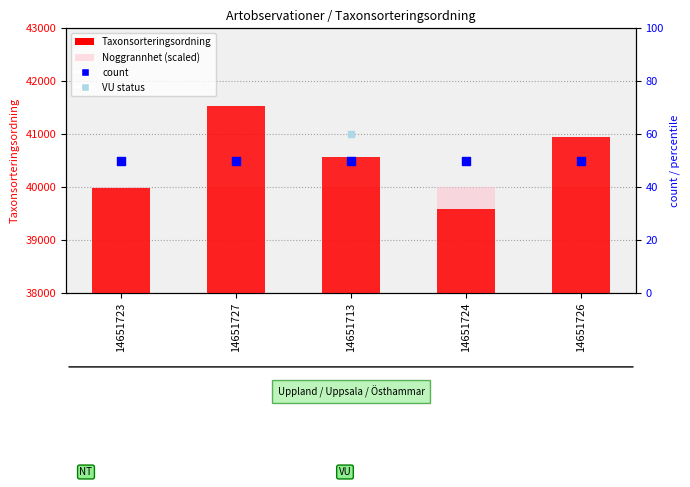

What is the total value across all series at 14651723?

80026